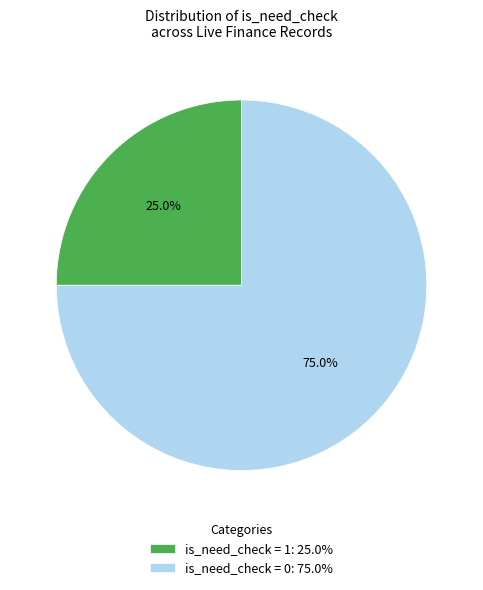

Rank the categories by value from highest to lowest.

is_need_check = 0: 75.0%, is_need_check = 1: 25.0%